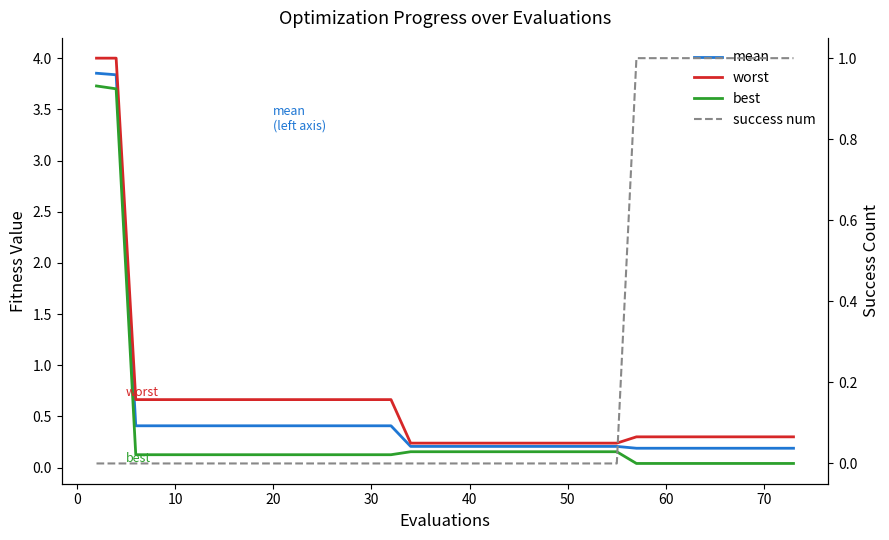

Which series has the widest spread of values?

worst